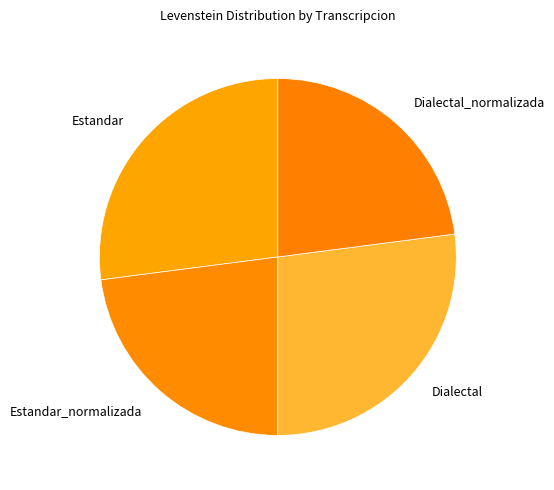

Does any single category account for the majority?

No